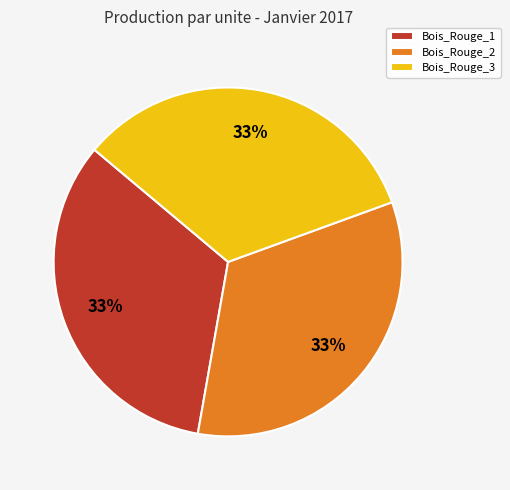

Count the number of slices in the pie.

3